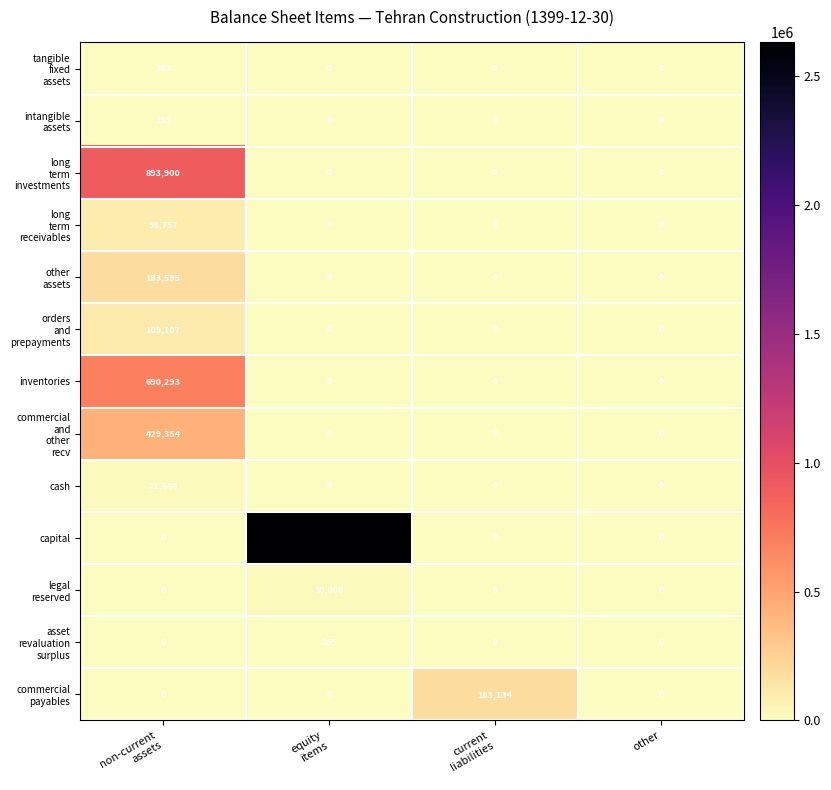

Count the inventories values in the range 0 to 690293.

4